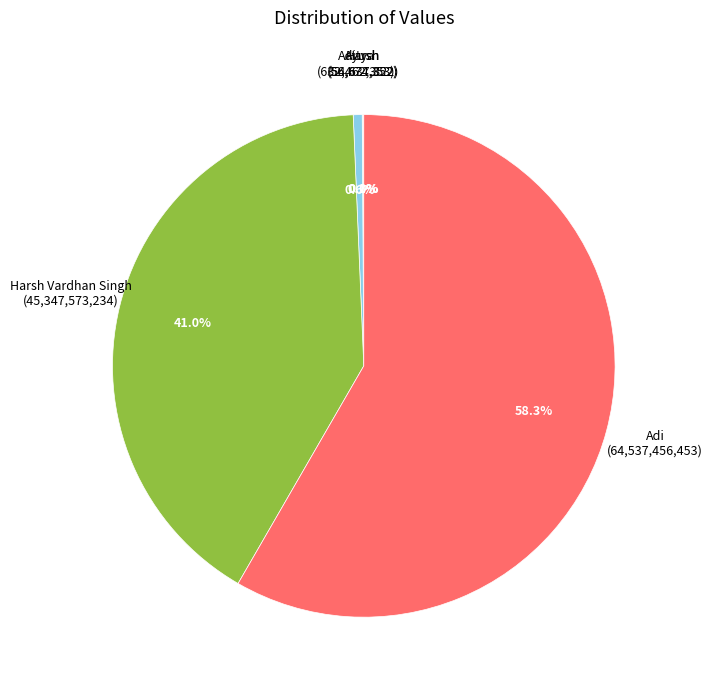

Which slice represents more than half of the pie?

Adi (64,537,456,453)